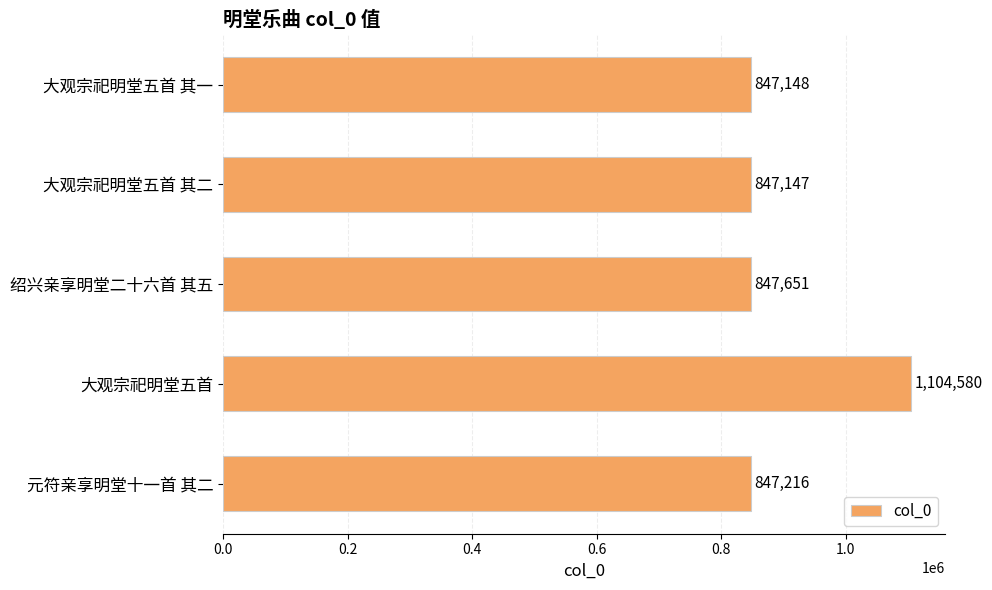

What is the difference between the second highest and second lowest values?

503